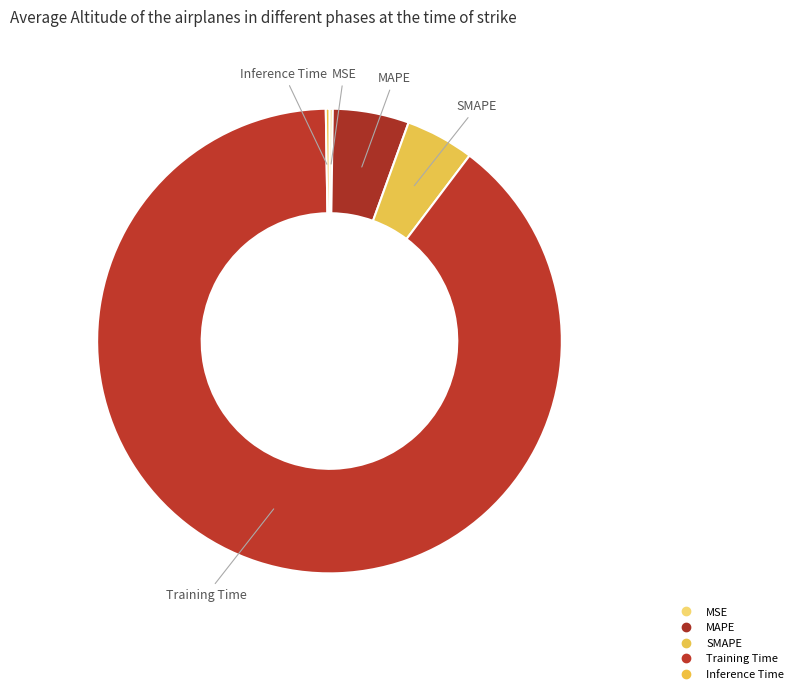

What is the smallest slice in the pie chart?

MSE